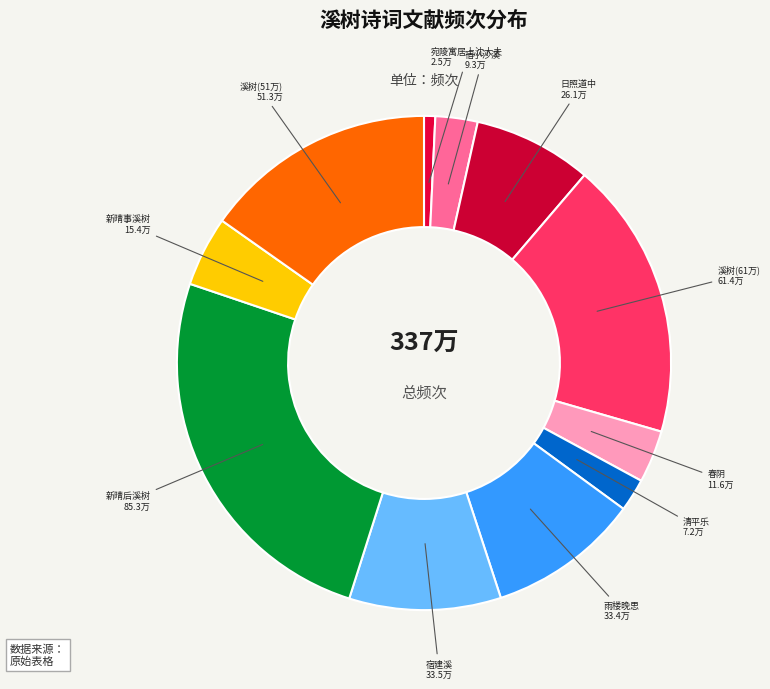

True or false: 溪树(51万) accounts for 5% of the total.

False